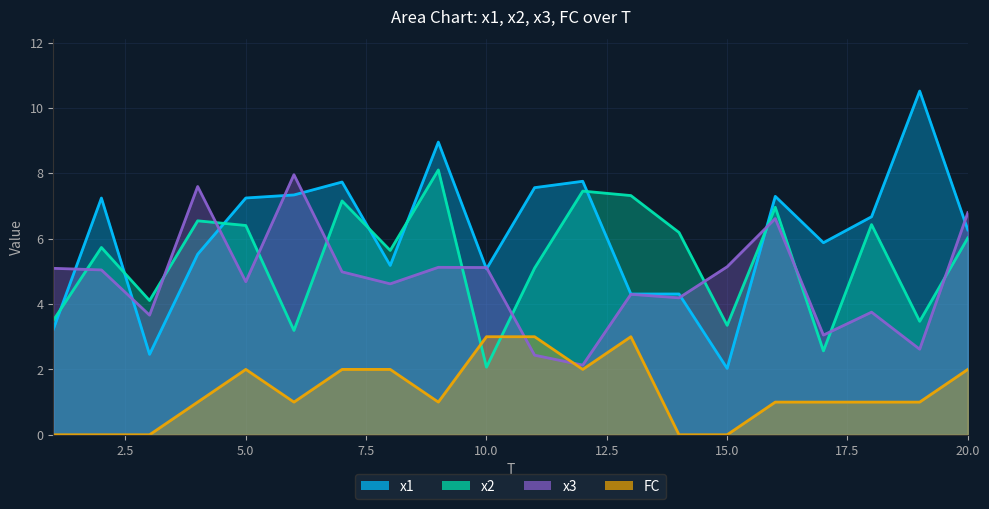

What is the average value of the x2 series?

5.4